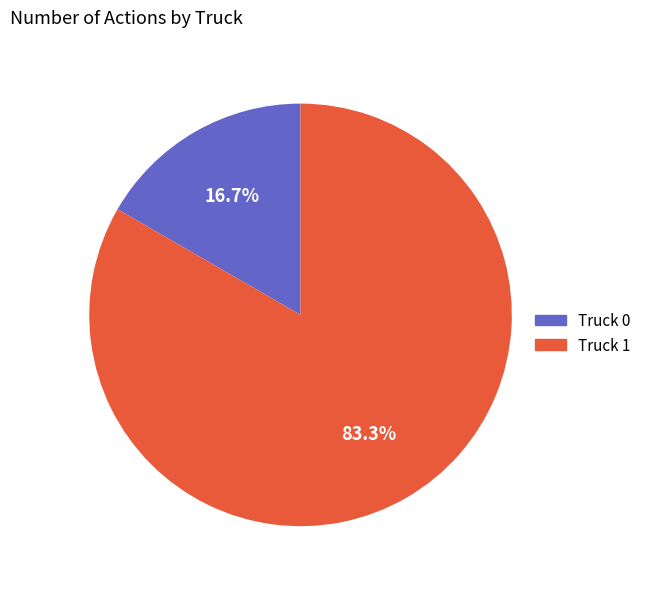

Is there a majority slice in this chart?

Yes